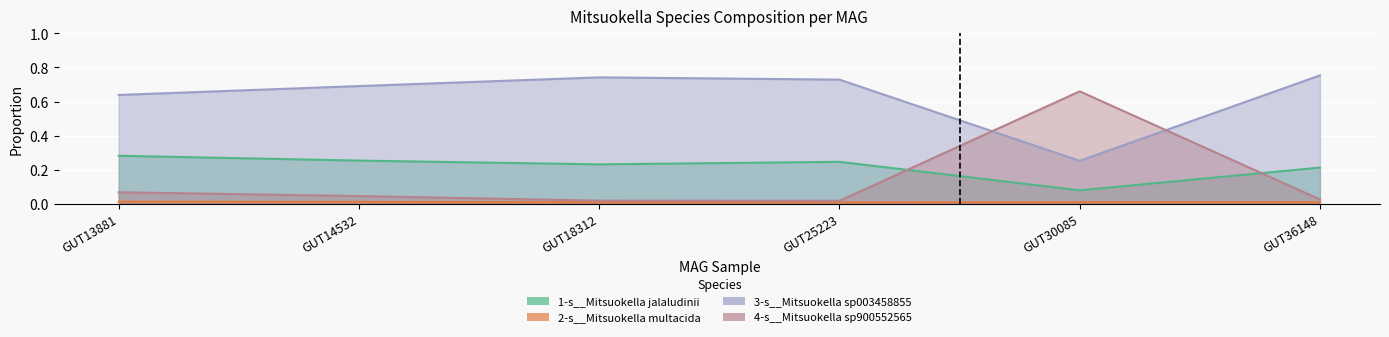

Reading right to left, transcribe all the data shown in this chart.

1-s__Mitsuokella jalaludinii: 0.2	0.1	0.2	0.2	0.3	0.3
2-s__Mitsuokella multacida: 0.0	0.0	0.0	0.0	0.0	0.0
3-s__Mitsuokella sp003458855: 0.8	0.3	0.7	0.7	0.7	0.6
4-s__Mitsuokella sp900552565: 0.0	0.7	0.0	0.0	0.0	0.1